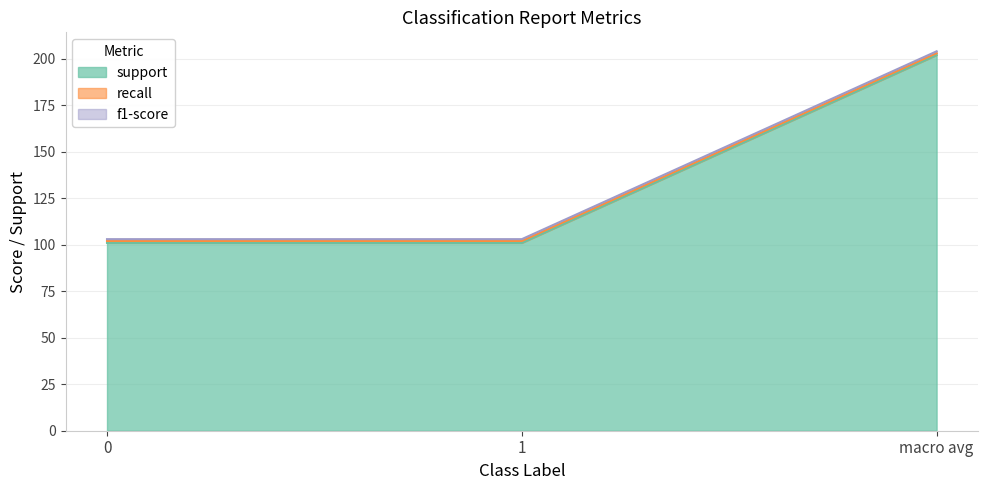

How many distinct data groups are displayed?

3